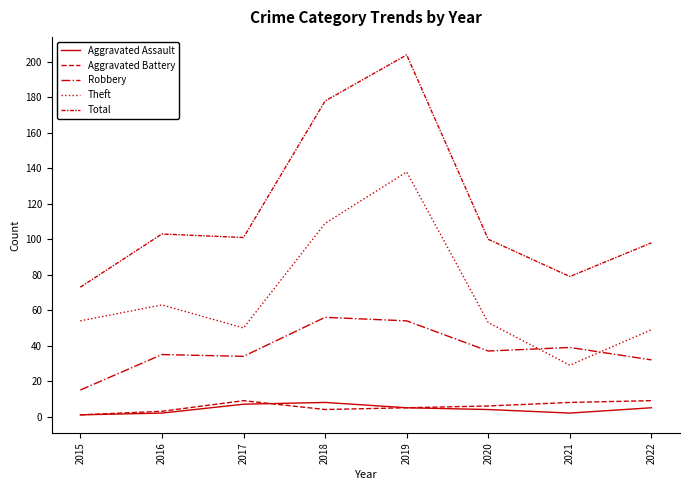

Does the chart have visible grid lines?

No